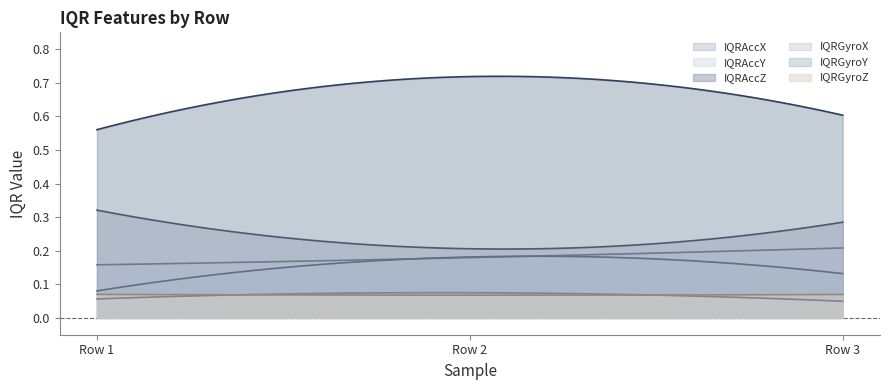

How many lines are shown in the chart?

6